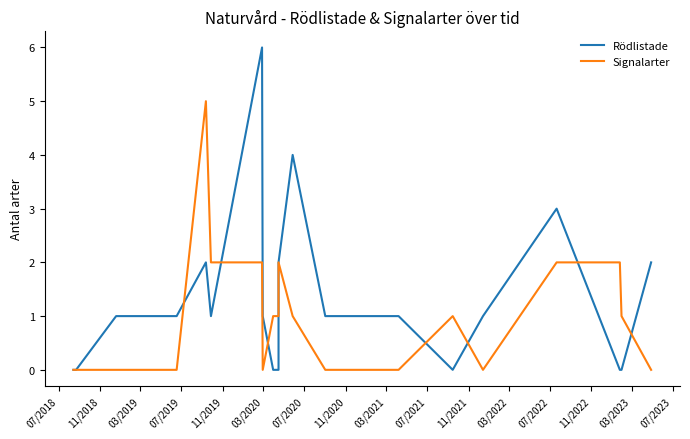

What are all the series names shown in the legend?

Rödlistade, Signalarter